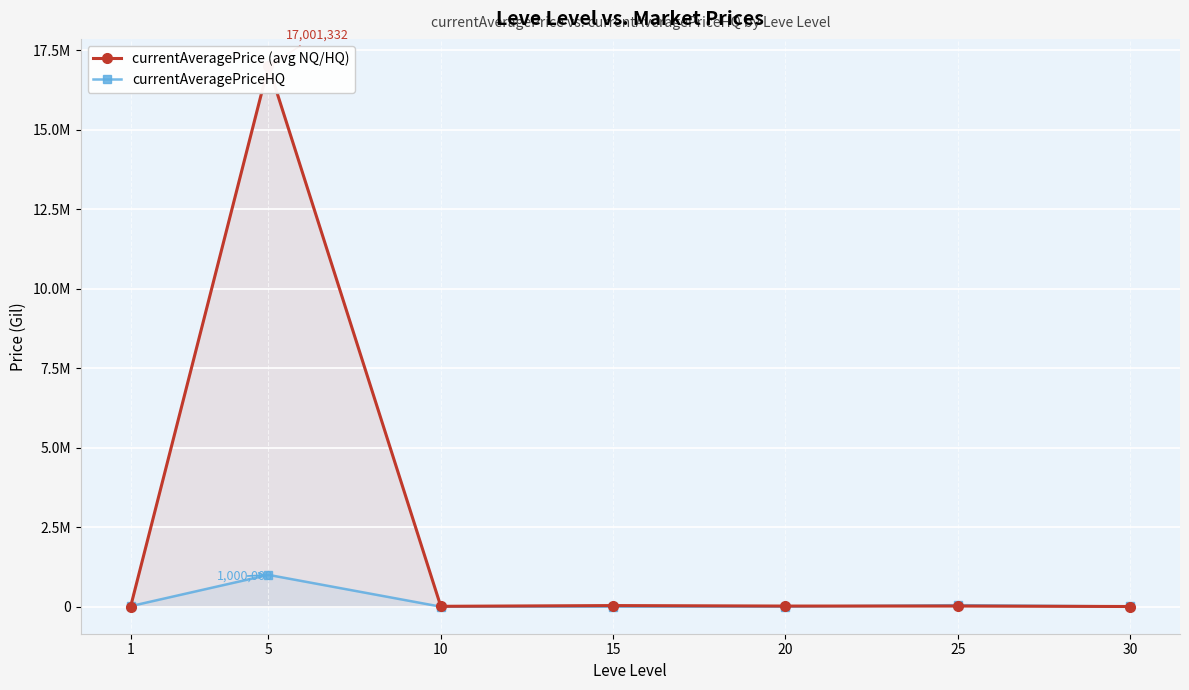

Where is the first local maximum for currentAveragePriceHQ?

5